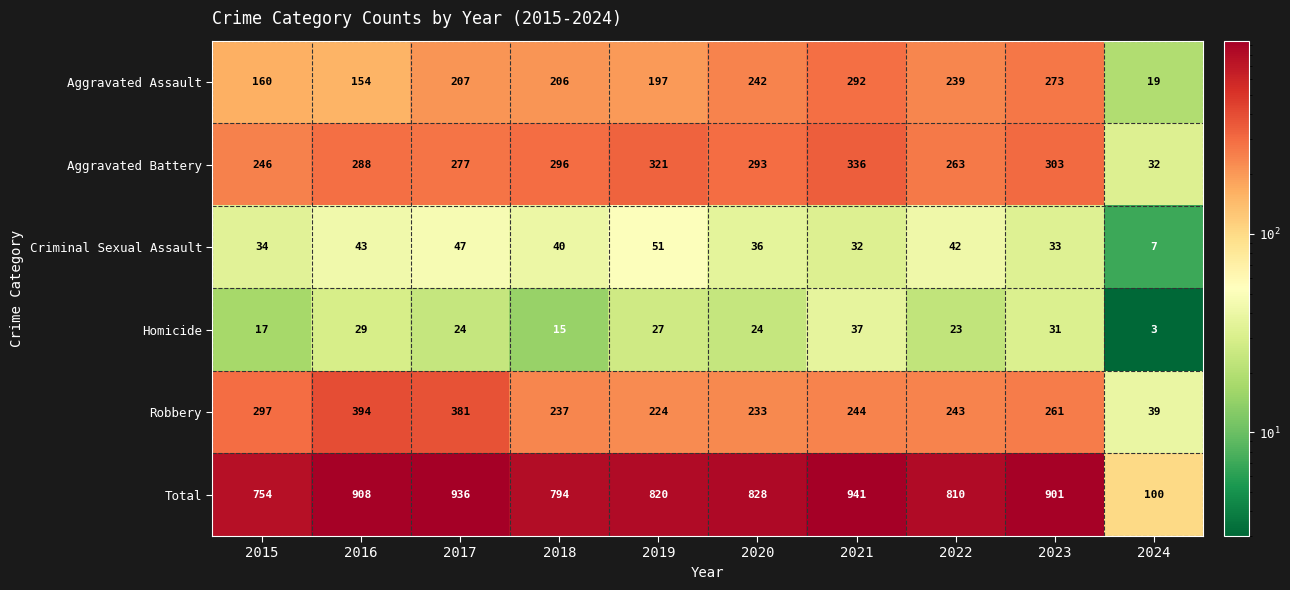

How many data points does each series have?

10